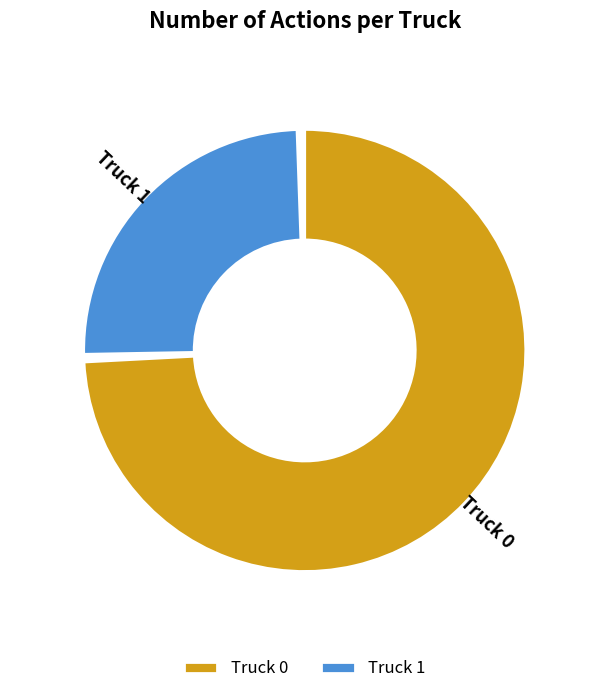

Approximately how many times larger is the value at Truck 1 compared to Truck 0?

0.3